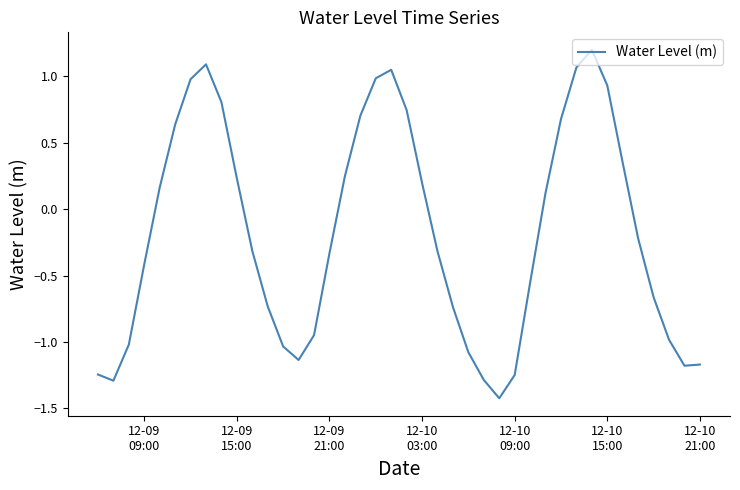

What is the difference between the maximum and minimum values?

2.6